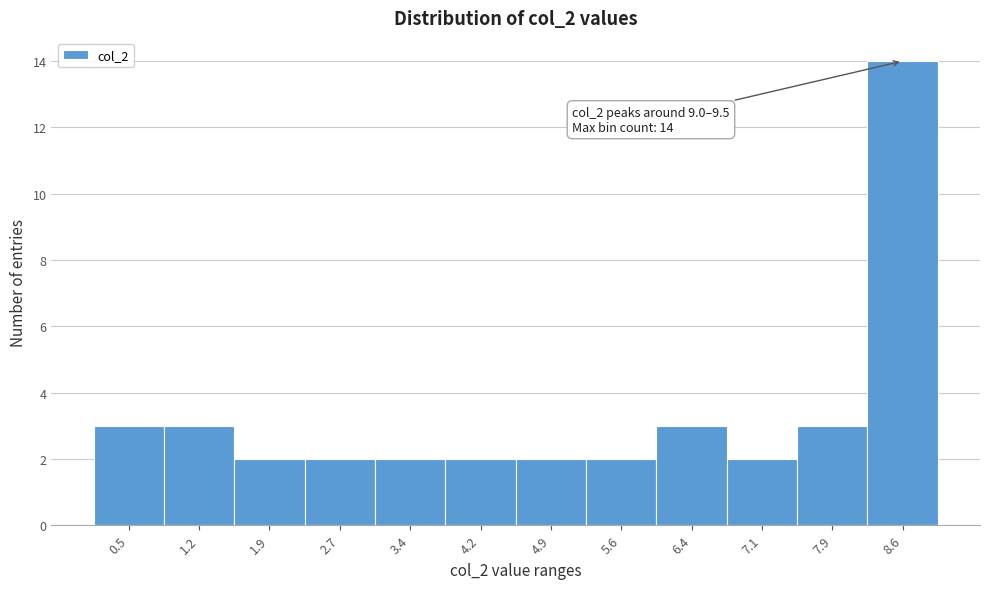

Reading left to right, transcribe all the data shown in this chart.

0.5=3	1.2=3	1.9=2	2.7=2	3.4=2	4.2=2	4.9=2	5.6=2	6.4=3	7.1=2	7.9=3	8.6=14